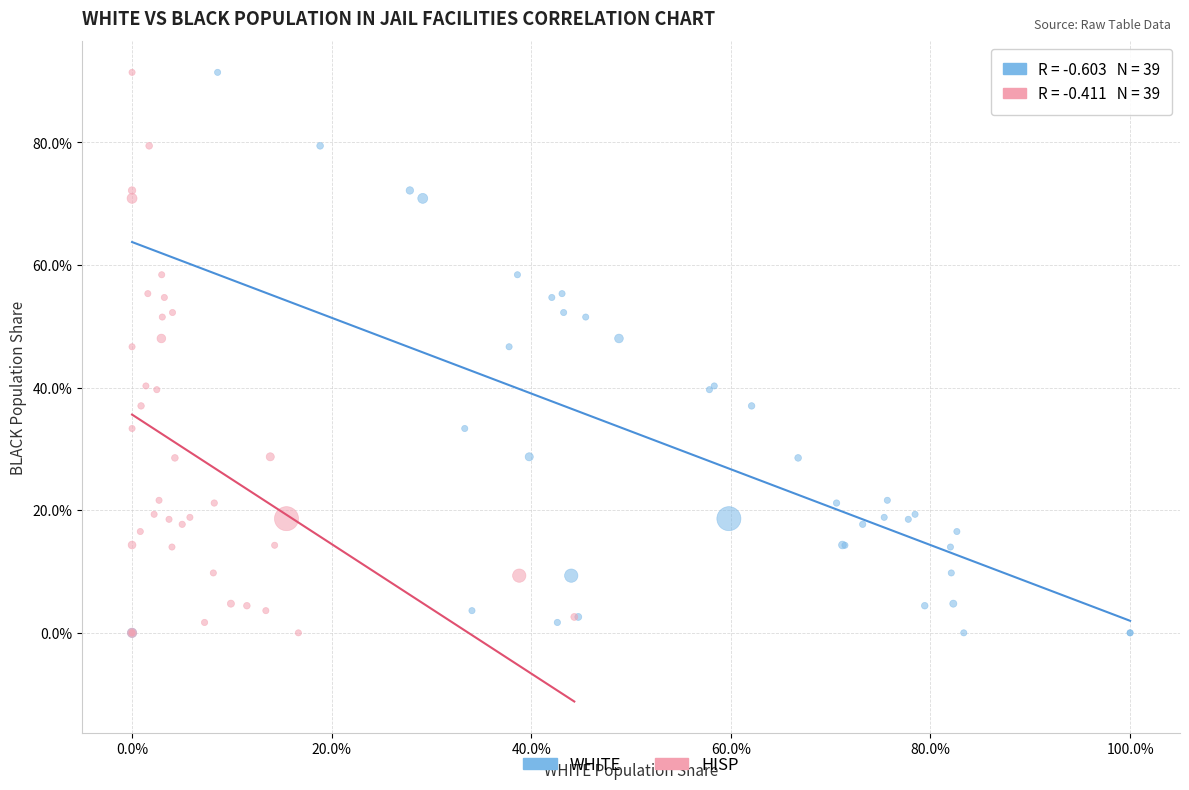

What are all the series names shown in the legend?

WHITE, HISP